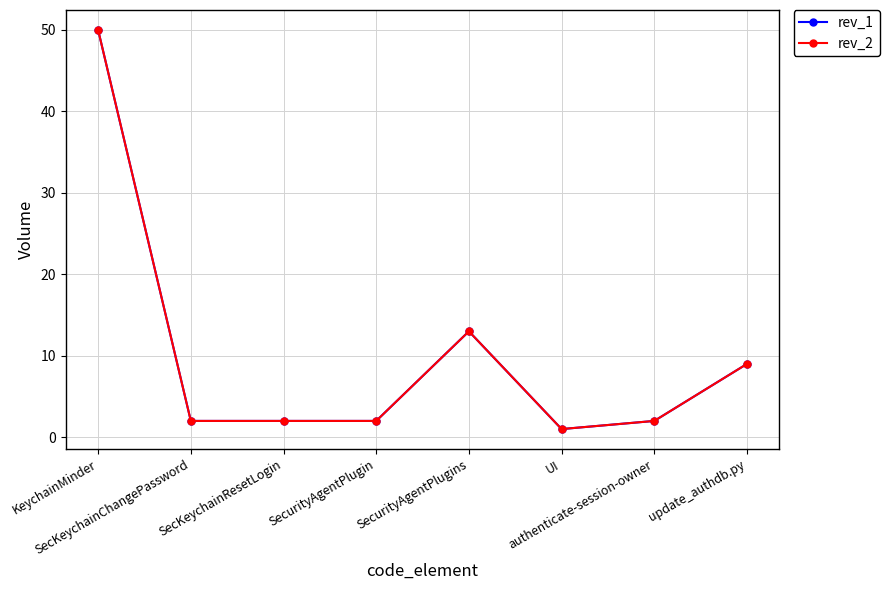

At SecurityAgentPlugins, list the series in order from largest to smallest.

rev_1, rev_2